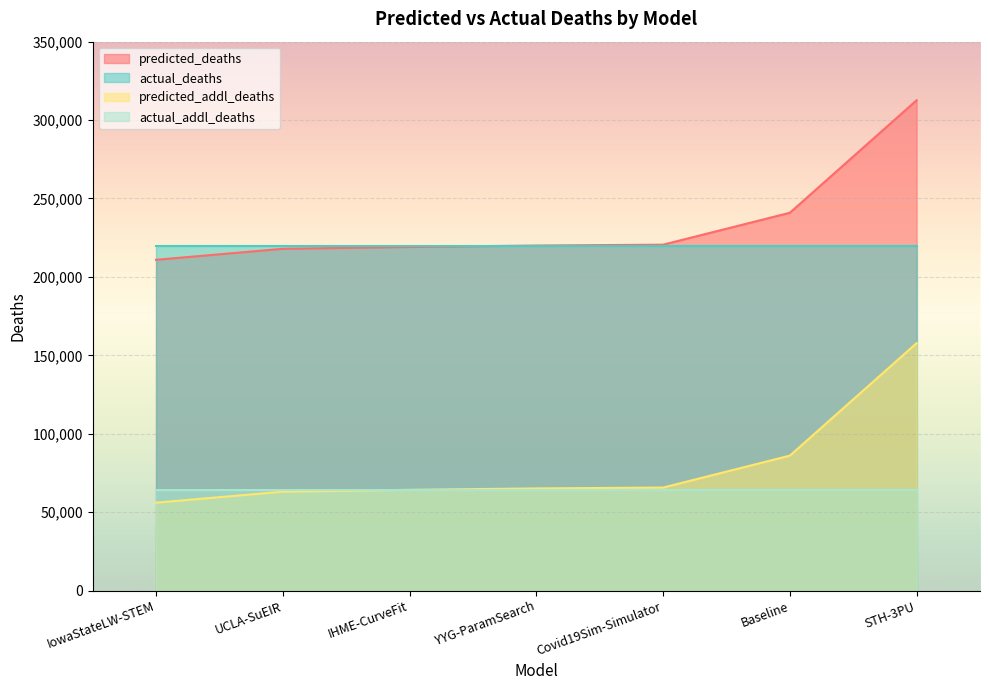

Does the chart display data point markers on the line(s)?

No